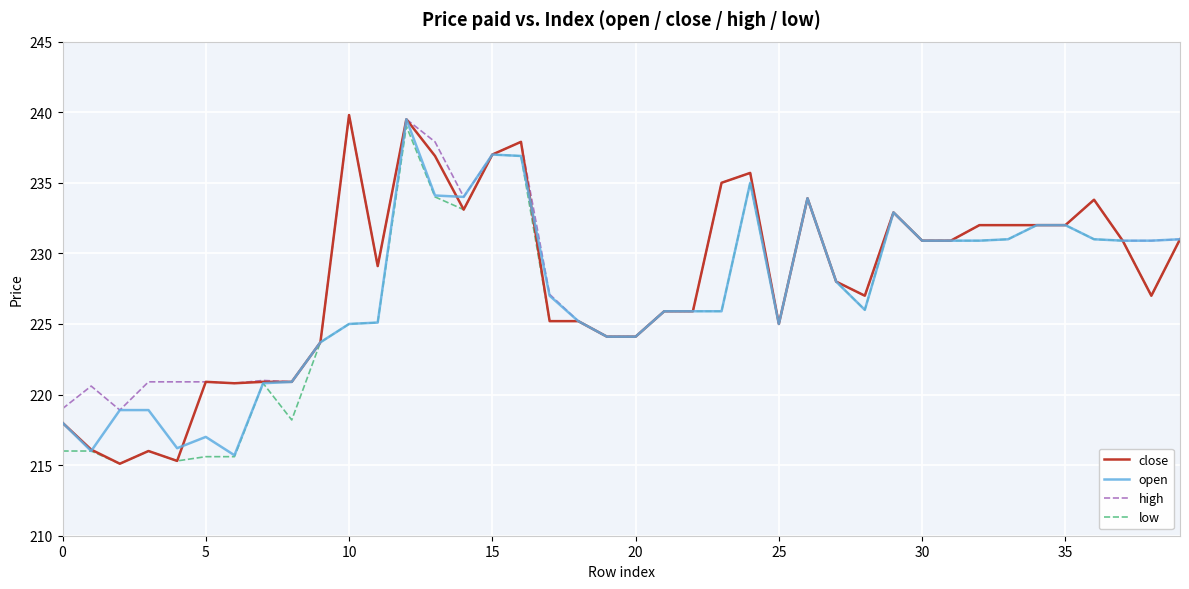

True or false: high has more than 1 interior local peaks.

True